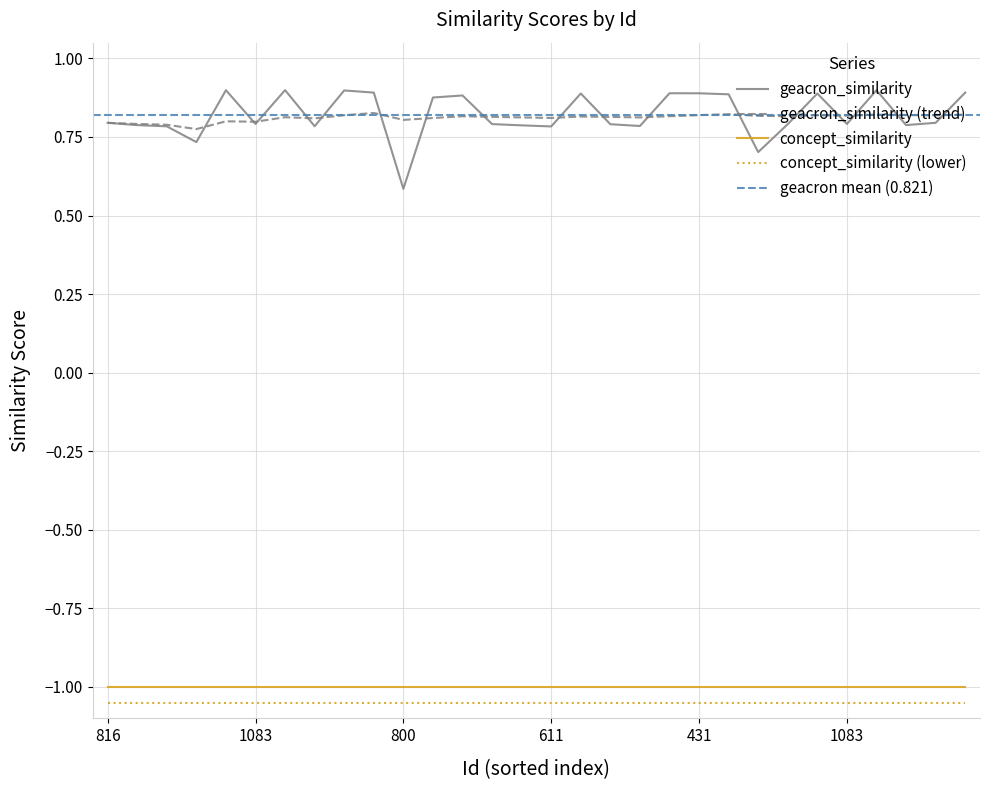

How many values are between 0 and 1?

30